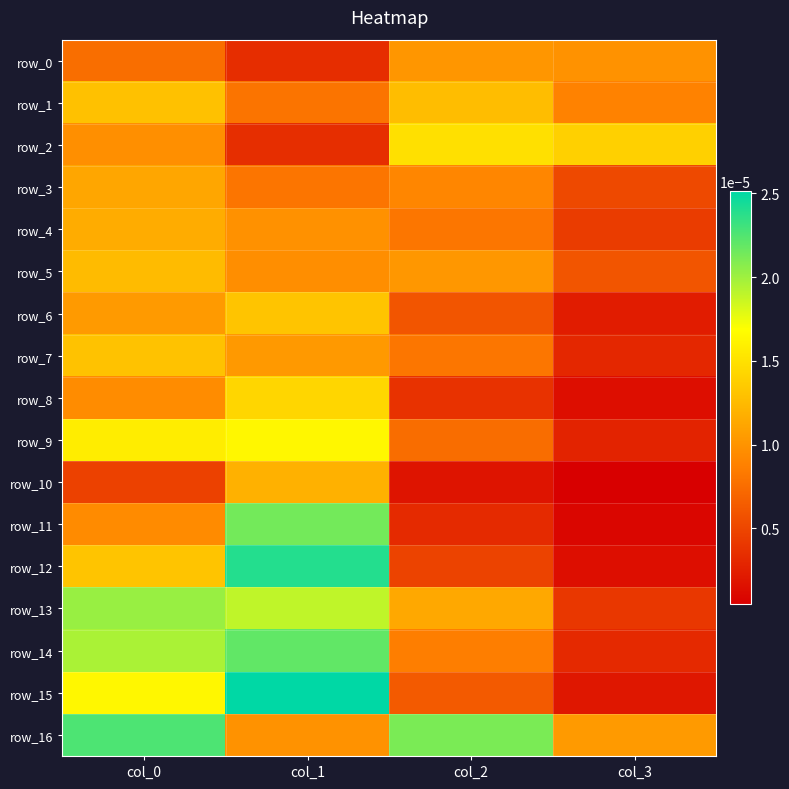

True or false: row_11 has a value of 0.0 at col_2.

False